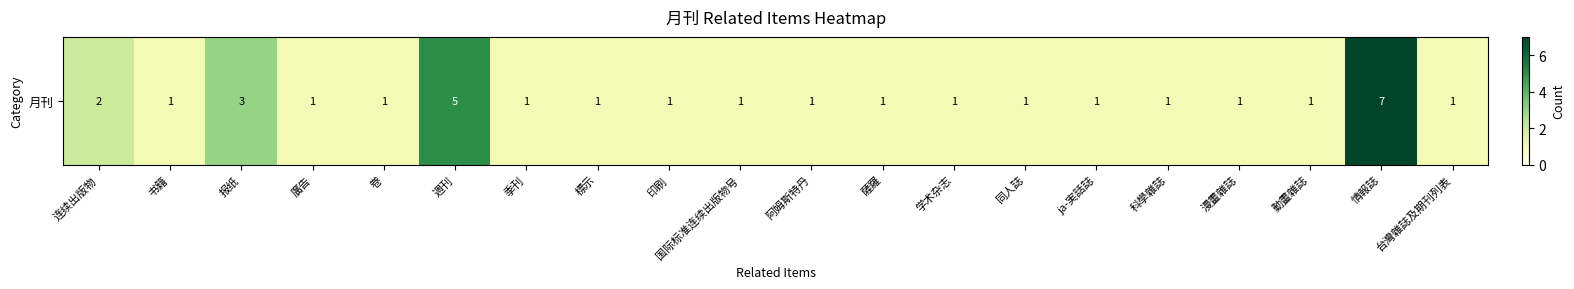

What value does the data have at 报纸?

3